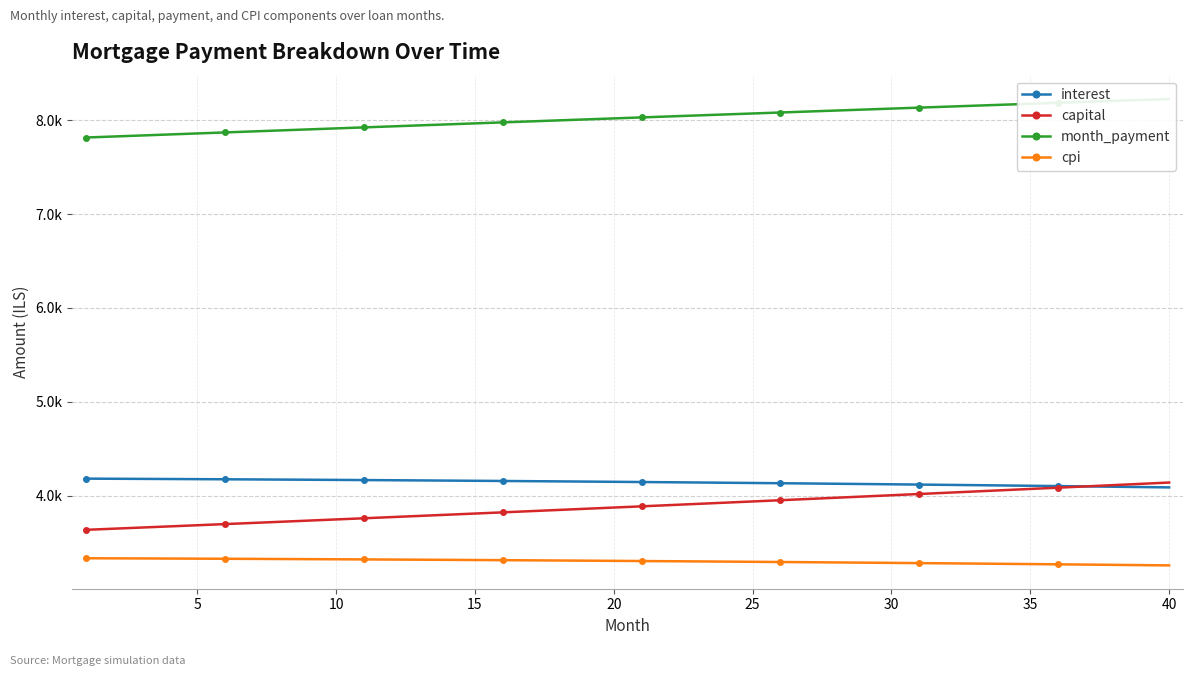

Which series has the largest total across all categories?

month_payment